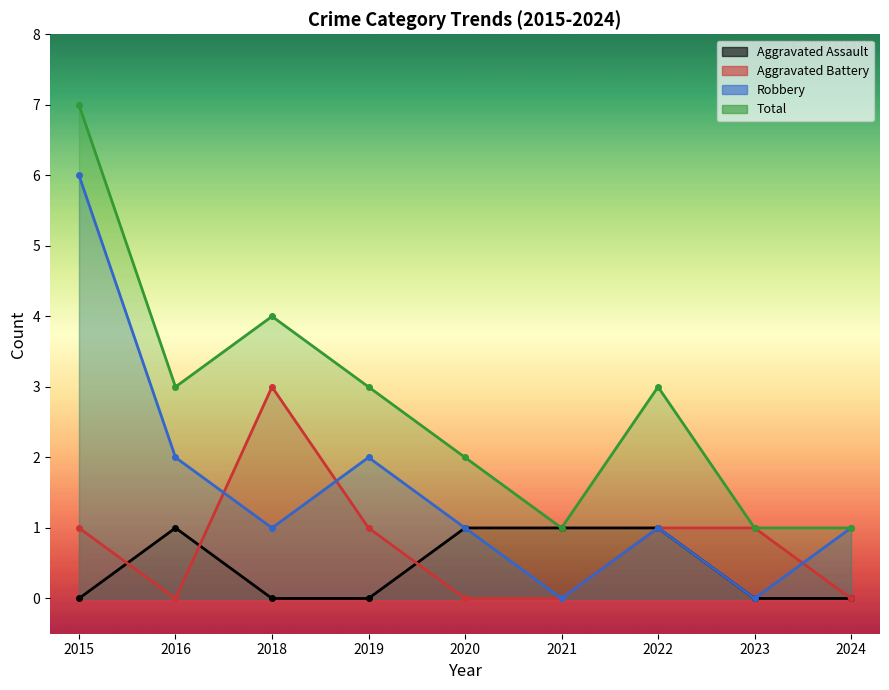

How many lines are shown in the chart?

4